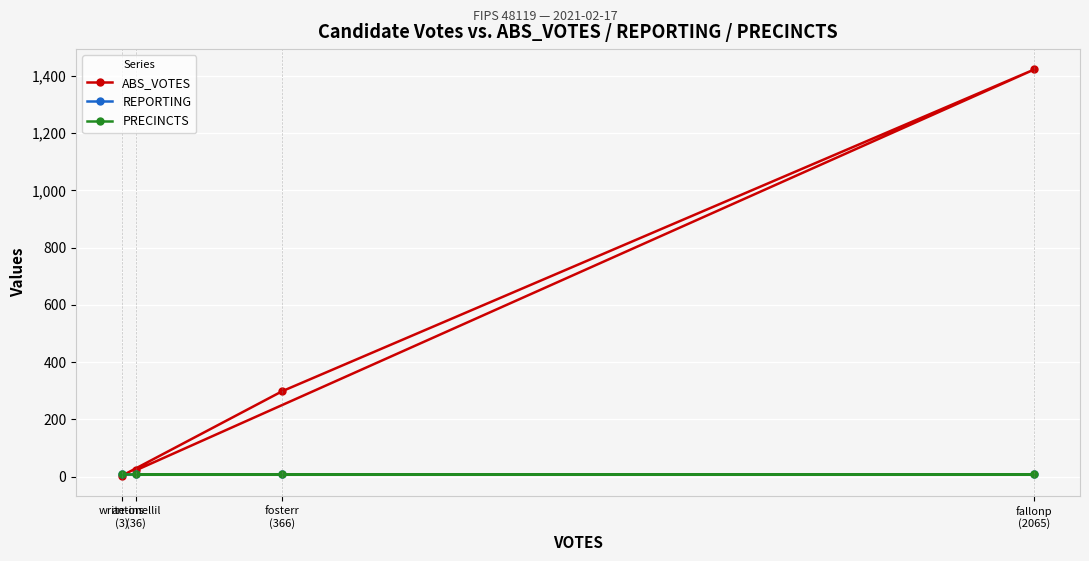

Is the value of REPORTING at fosterr
(366) greater than the value of ABS_VOTES at write-ins
(3)?

Yes